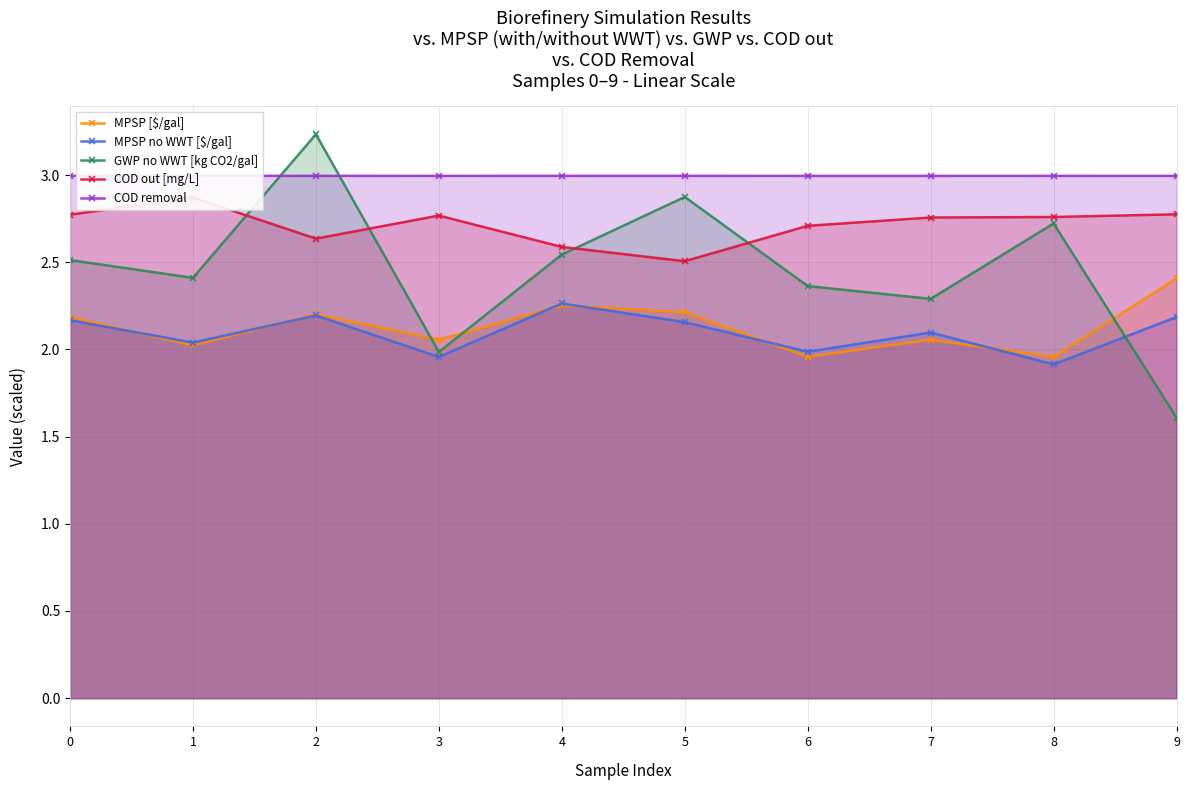

True or false: COD removal and MPSP no WWT [$/gal] cross at least once.

False